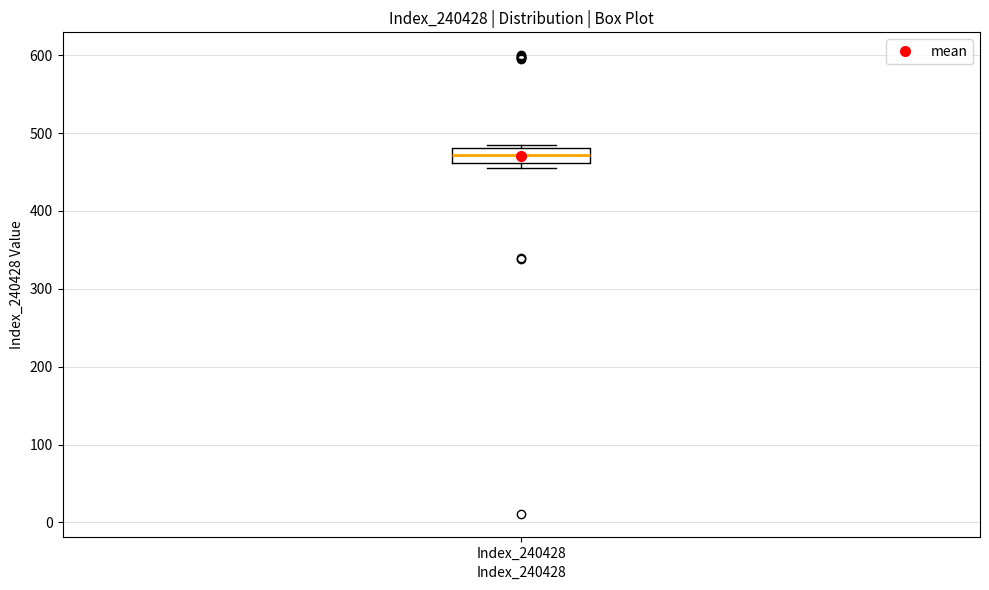

Transcribe this box plot: give where the median line is, the range the box spans, and where the two whiskers end, as read against the y-axis. The values are not printed on the chart, so give them approximately, as read against the axis.

median 470, box 460 to 480, whiskers 460 (just below the box's lower edge) to 490